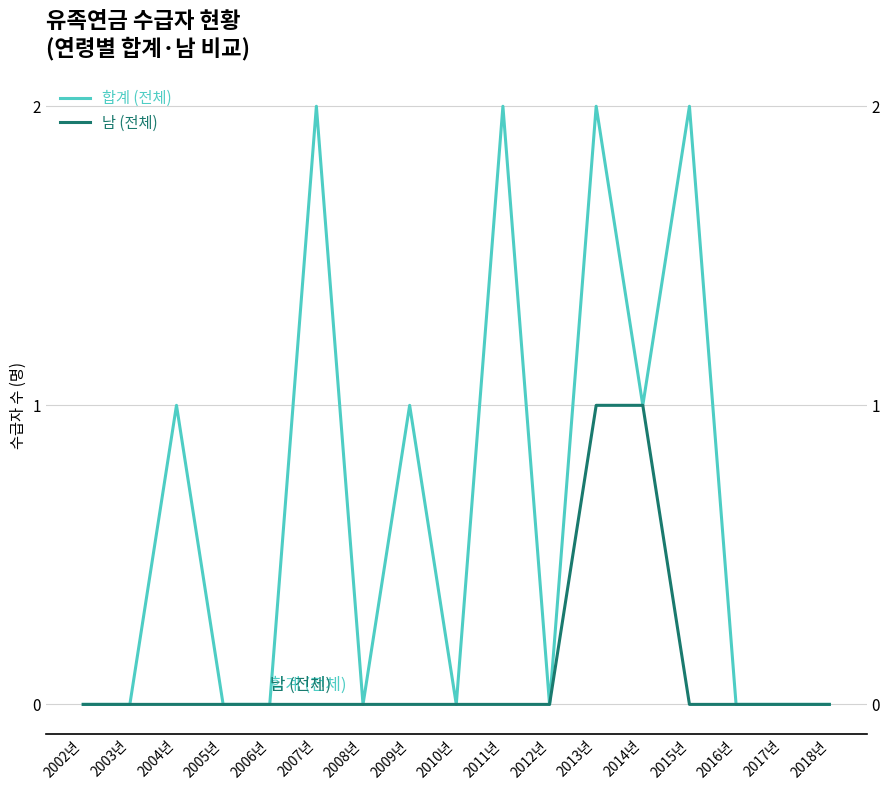

What is the total value across all series at 2007년?

2